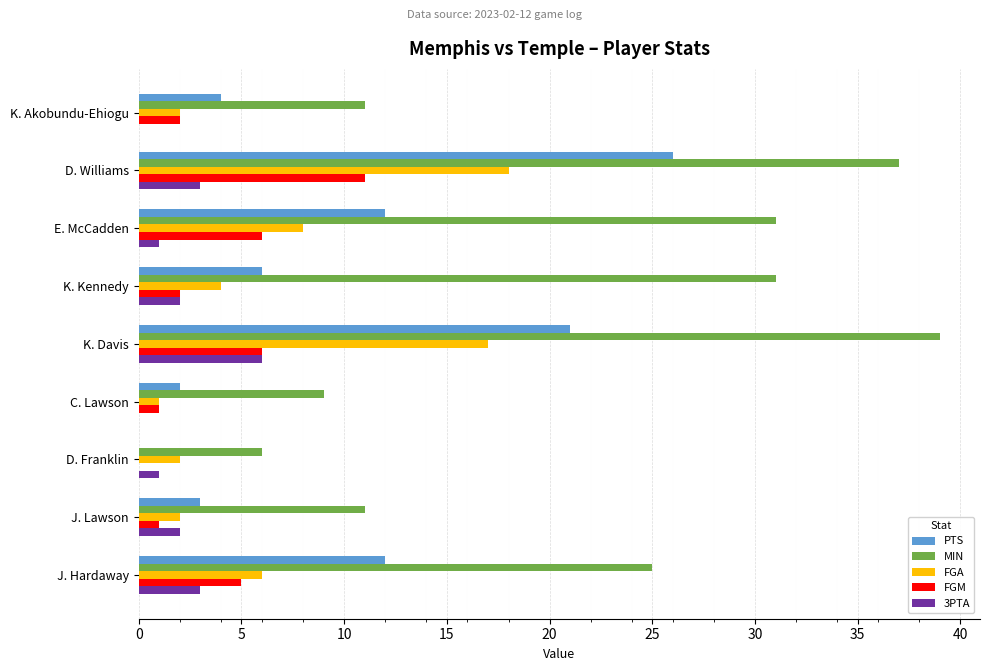

Between K. Kennedy and J. Lawson, which series saw the biggest shift?

MIN